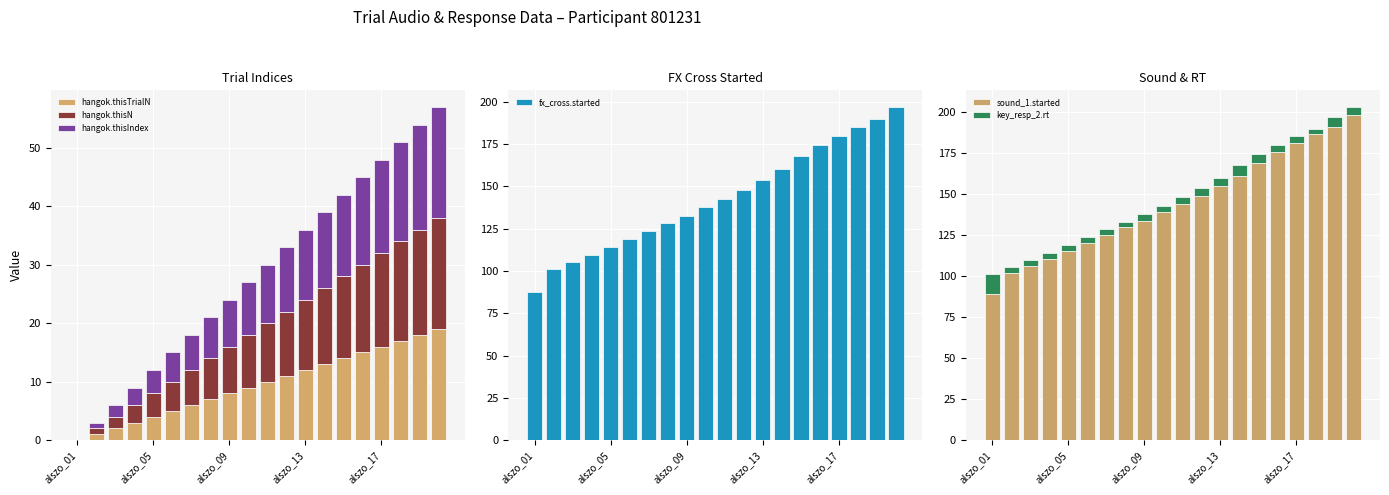

What is the difference between the maximum and minimum values in the hangok.thisN series?

19.0